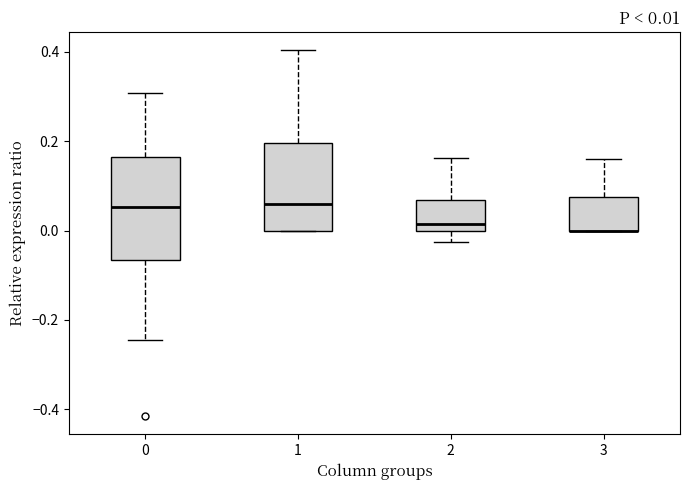

Which box is the tallest, from its lower edge to its upper edge?

0